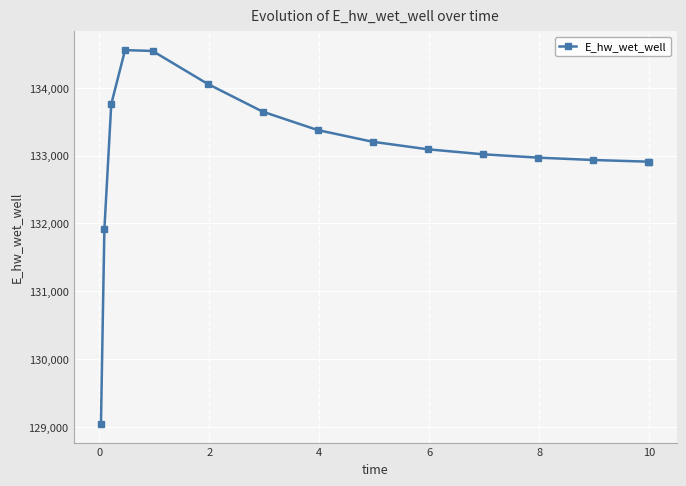

What is the minimum value shown in the chart?

129043.6